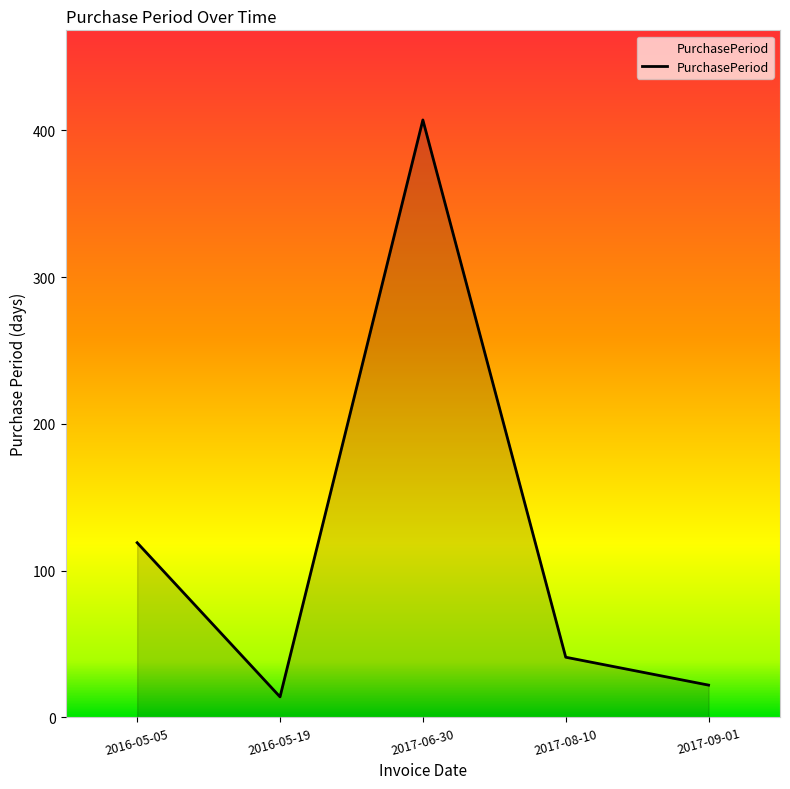

What is the difference between the maximum and minimum values?

393